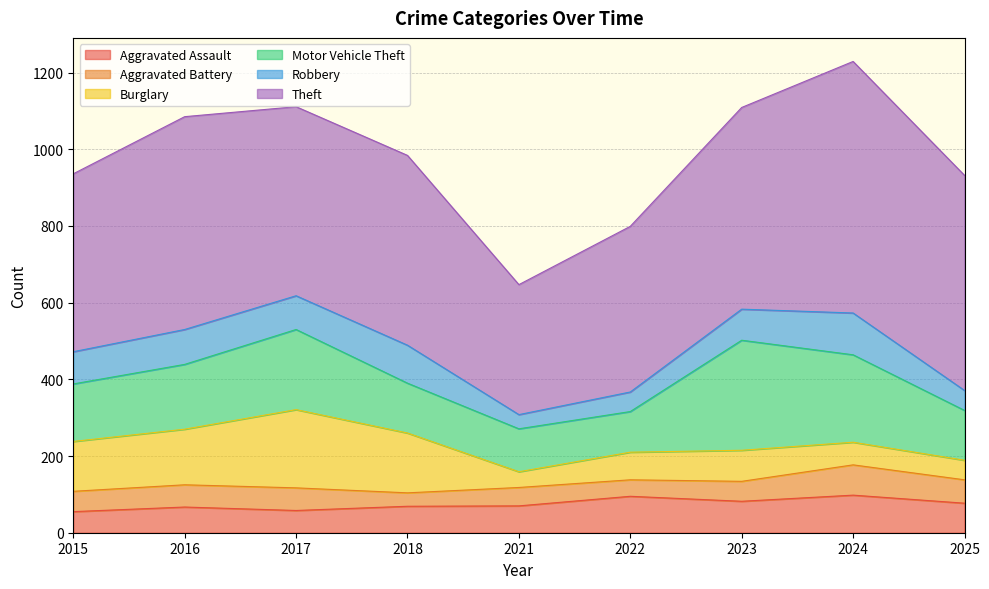

Where is Theft nearest to the value 497?

2018